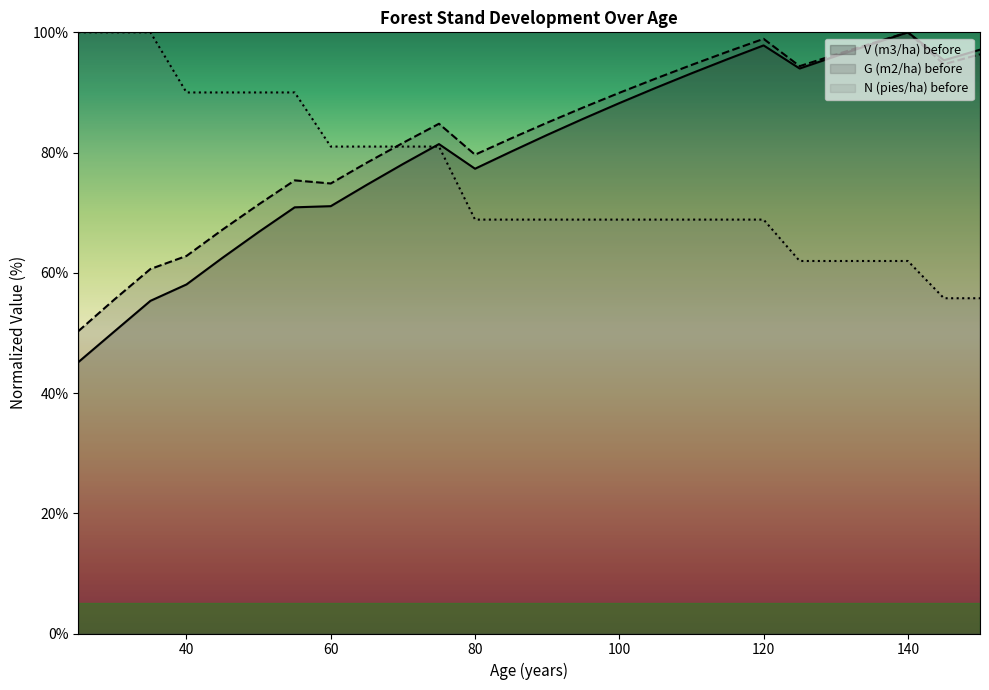

Reading left to right, list all the values displayed in this chart.

V (m3/ha) before: 45.1	50.2	55.3	58.1	62.5	66.8	70.9	71.1	74.6	78.1	81.4	77.3	80.2	82.9	85.6	88.2	90.7	93.2	95.5	97.8	94.0	96.0	98.0	100.0	95.4	97.1
G (m2/ha) before: 50.3	55.6	60.6	62.8	67.2	71.4	75.4	74.9	78.3	81.6	84.8	79.6	82.4	85.0	87.5	89.9	92.3	94.6	96.8	98.9	94.4	96.3	98.2	100.0	94.7	96.3
N (pies/ha) before: 100.0	100.0	100.0	90.0	90.0	90.0	90.0	81.0	81.0	81.0	81.0	68.8	68.8	68.8	68.8	68.8	68.8	68.8	68.8	68.8	62.0	62.0	62.0	62.0	55.8	55.8